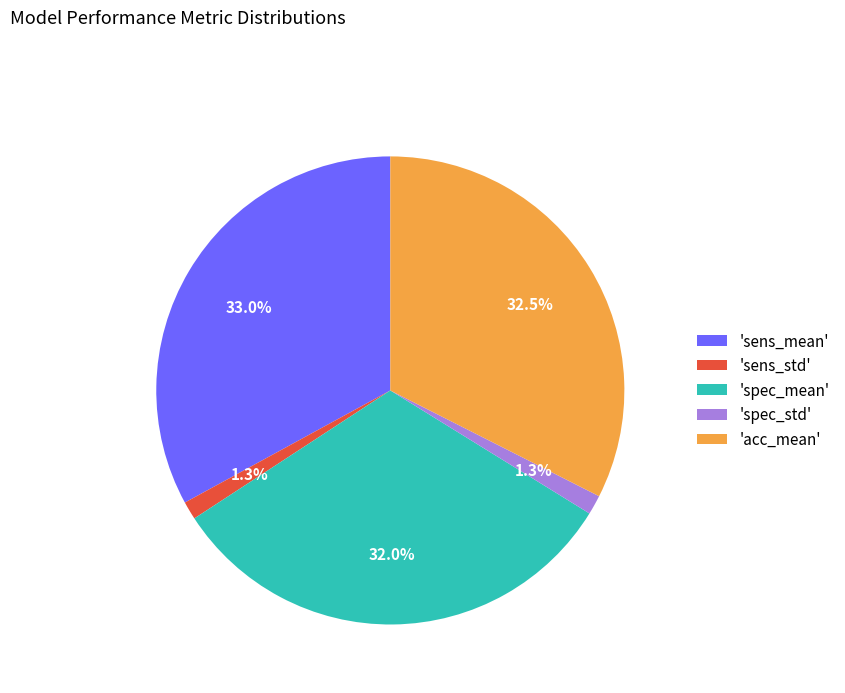

To the nearest percent, what is the difference between the largest and smallest slice percentages?

32%